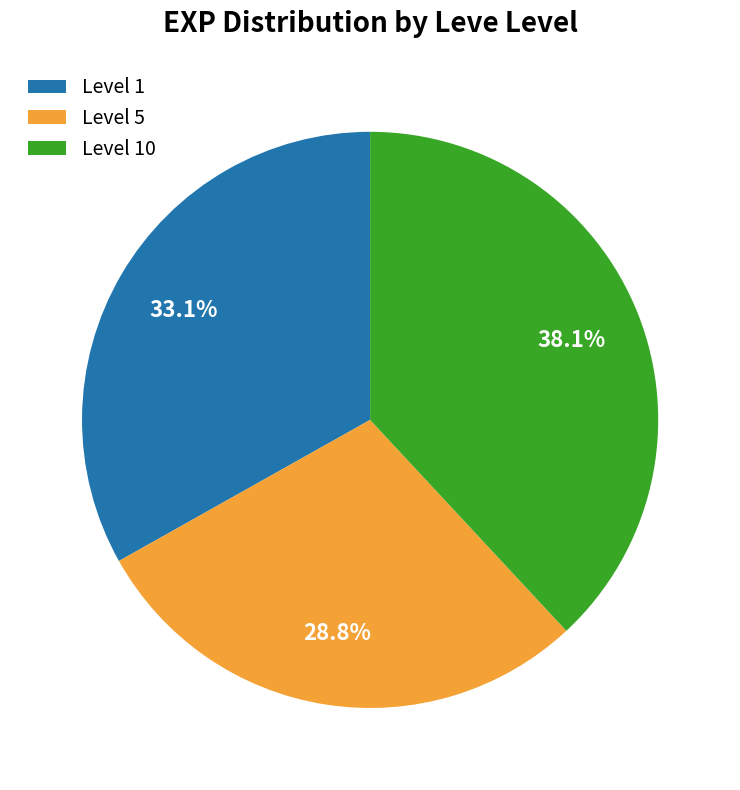

Which category has the biggest portion of the pie?

Level 10